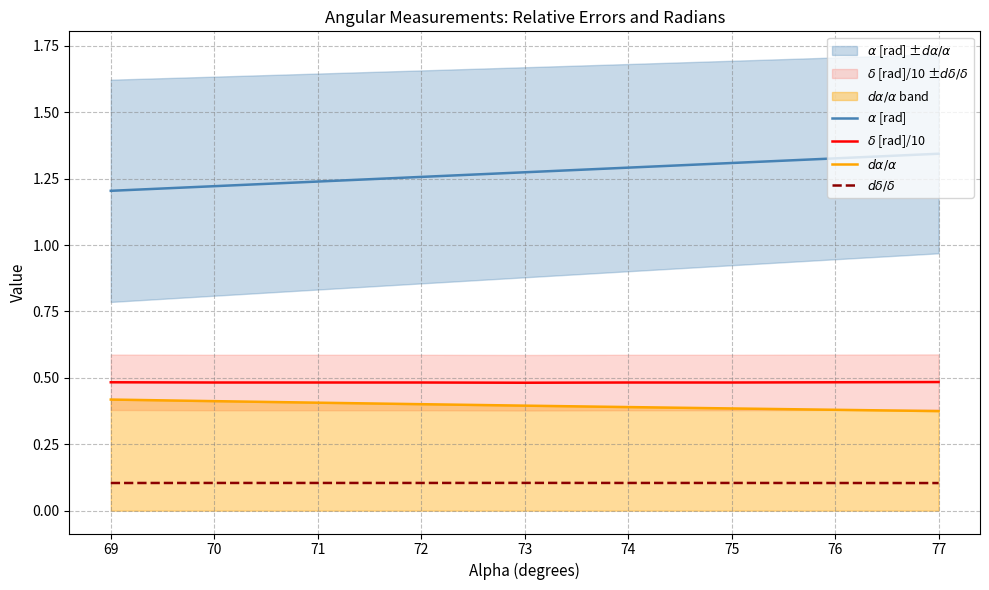

What is the average value of the $d\delta/\delta$ series?

0.1